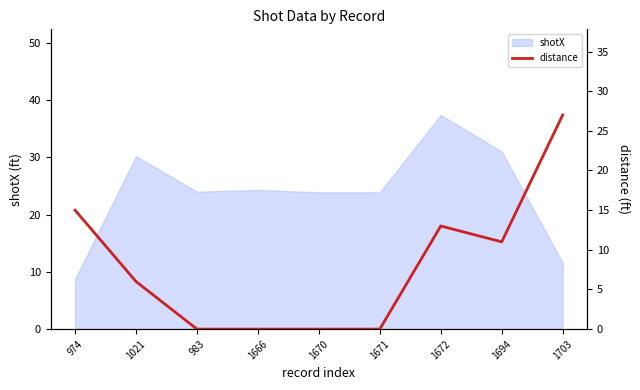

What is the label of the 5th point from the right?

1670